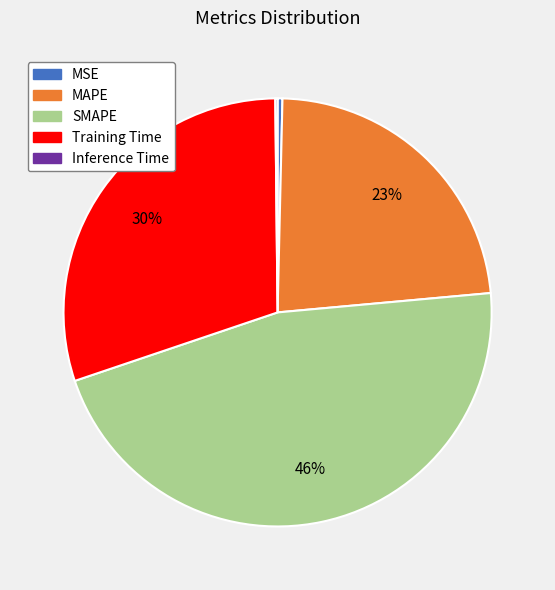

Which has a higher value, SMAPE or MSE?

SMAPE